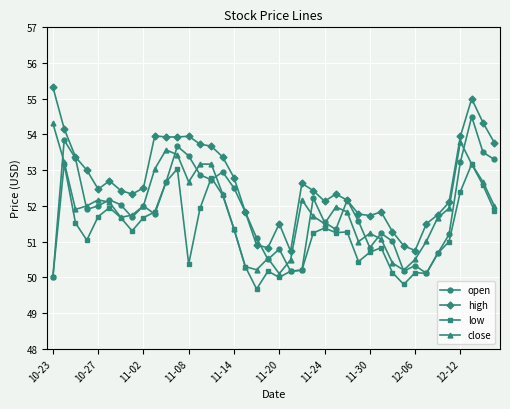

What is the average value of the high series?

52.6